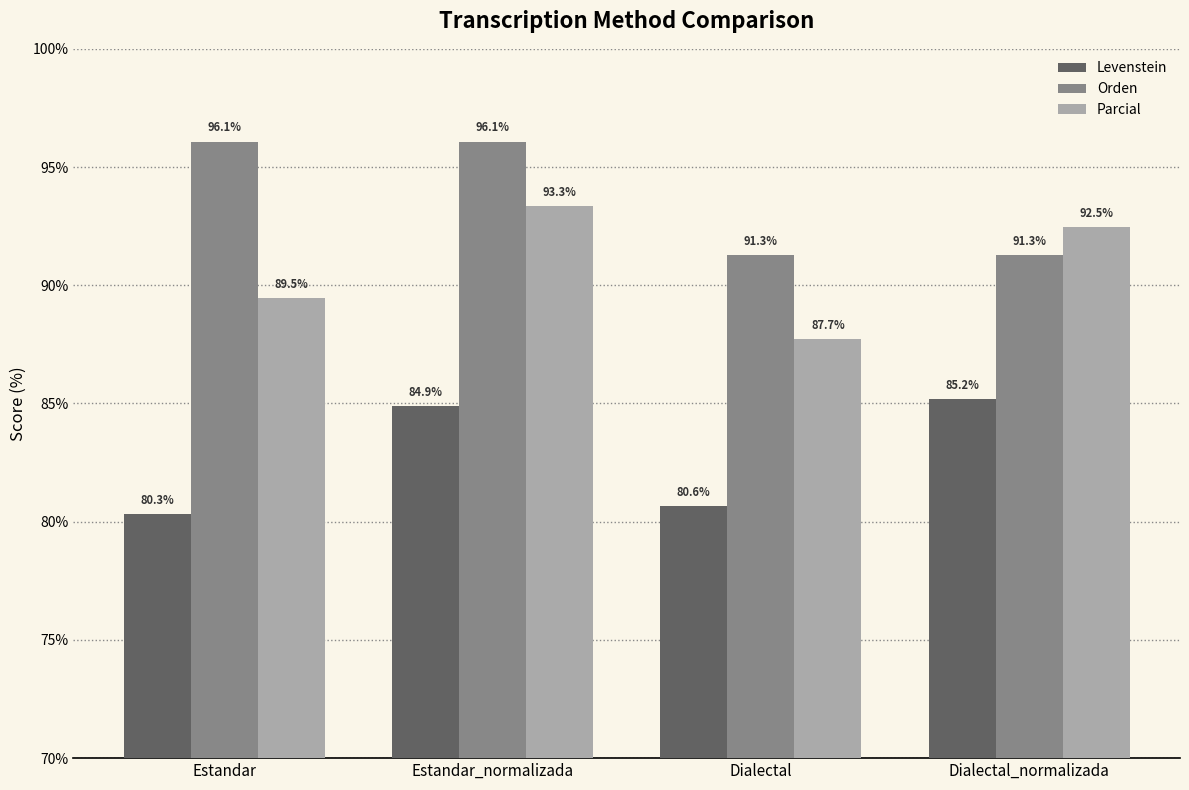

At Estandar_normalizada, list the series in order from largest to smallest.

Orden, Parcial, Levenstein